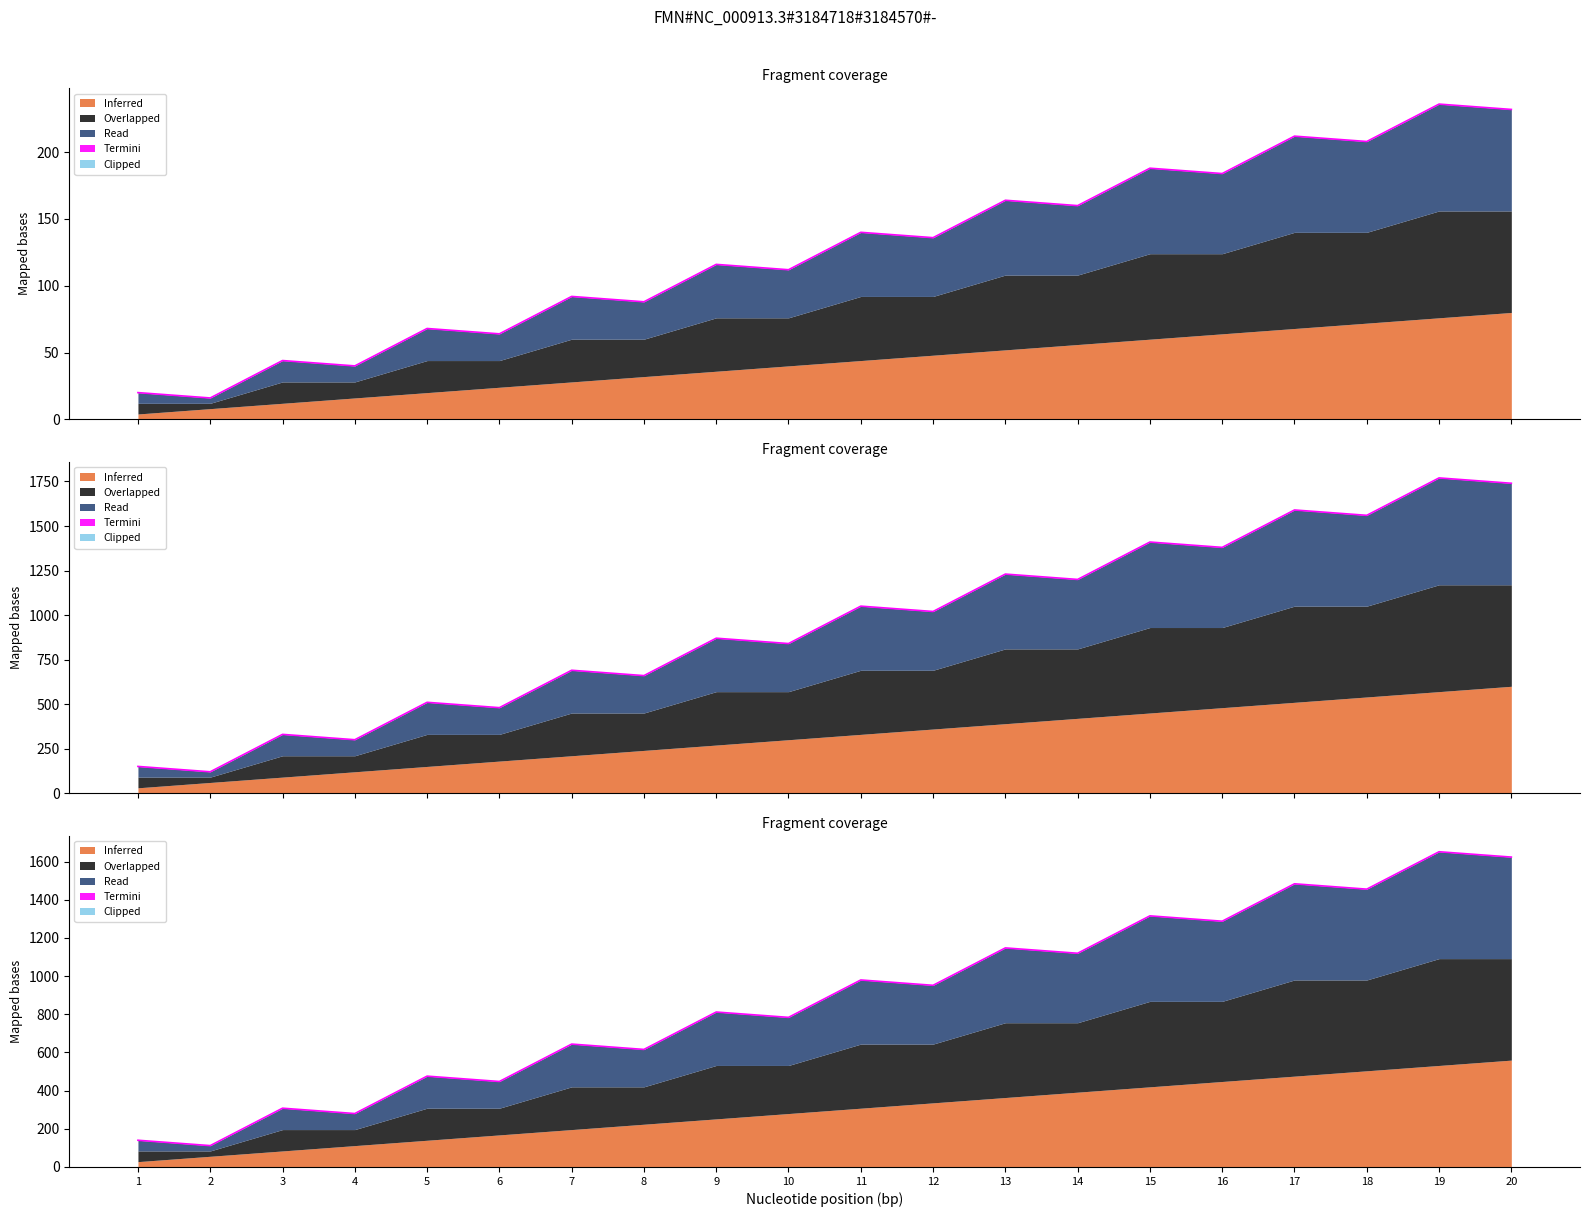

Where does the gui_bin_id series first go above 136?

11